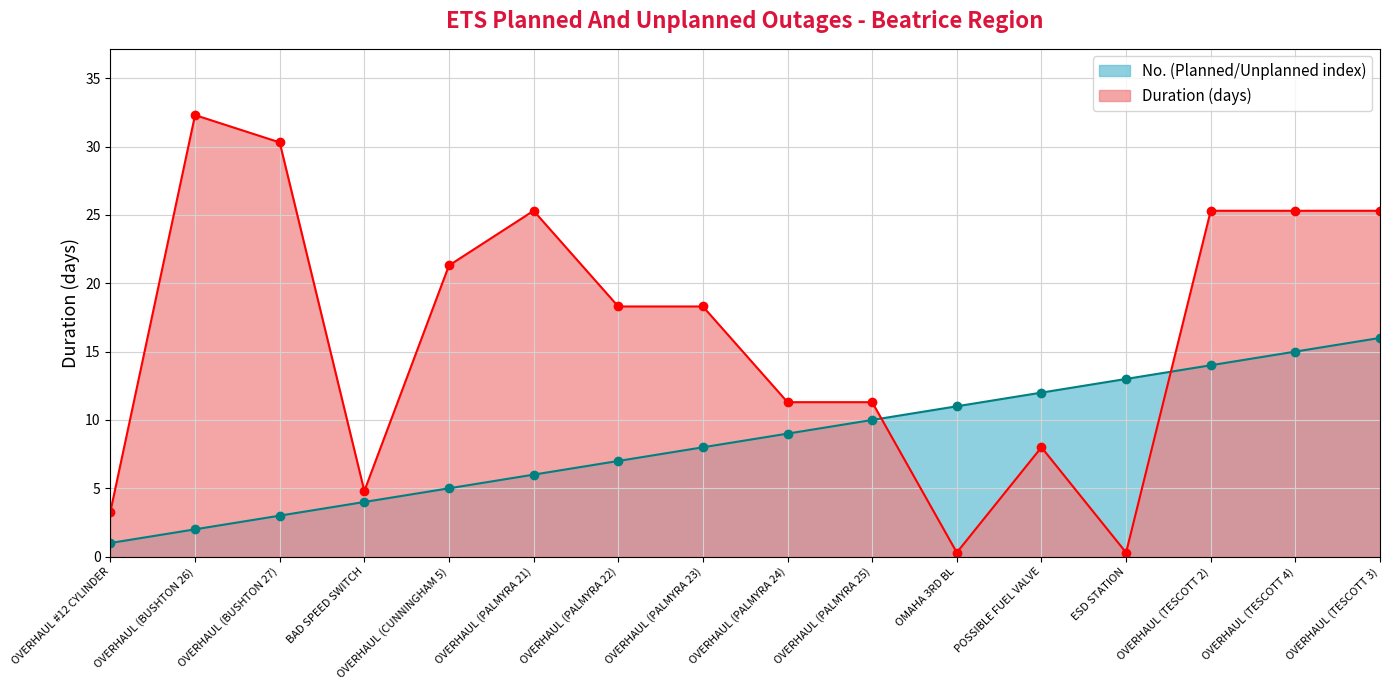

The value of No. (Planned/Unplanned index) at BAD SPEED SWITCH is 2.1. True or false?

False